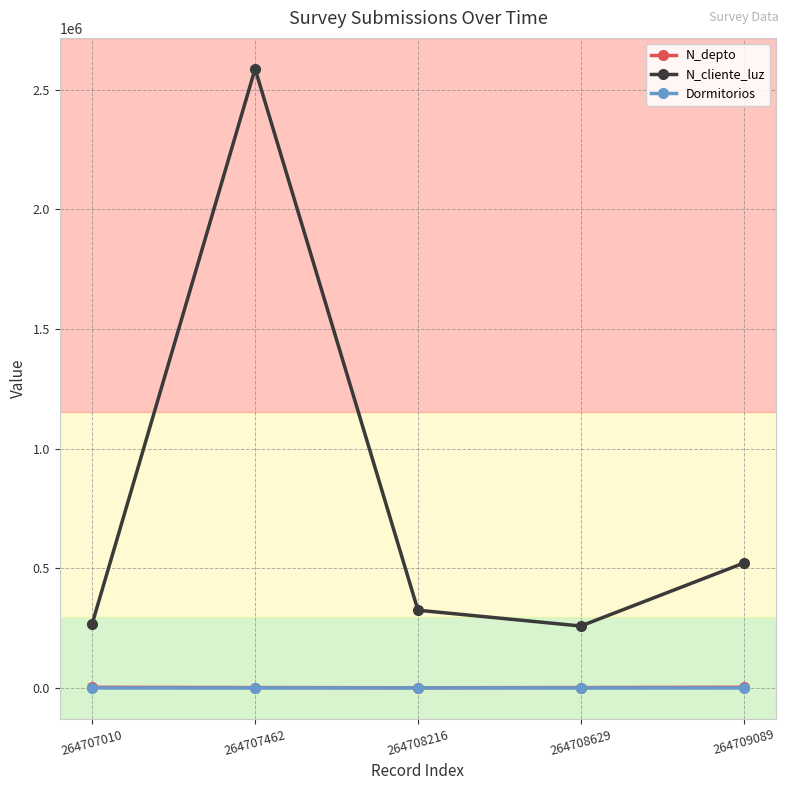

Which series has the largest total across all categories?

N_cliente_luz